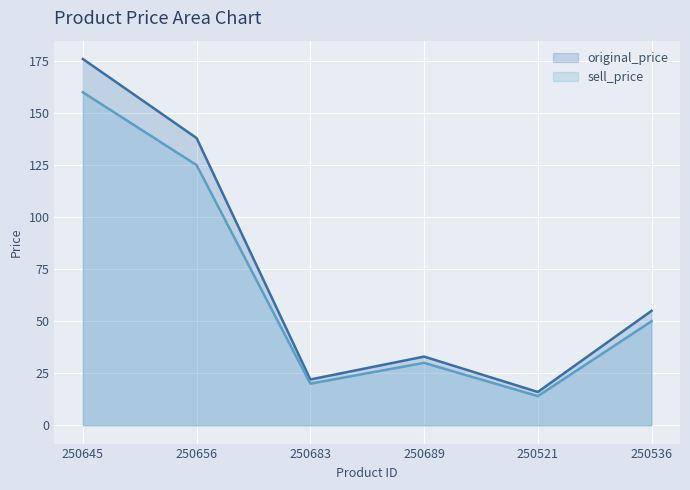

How many series are shown in this chart?

2